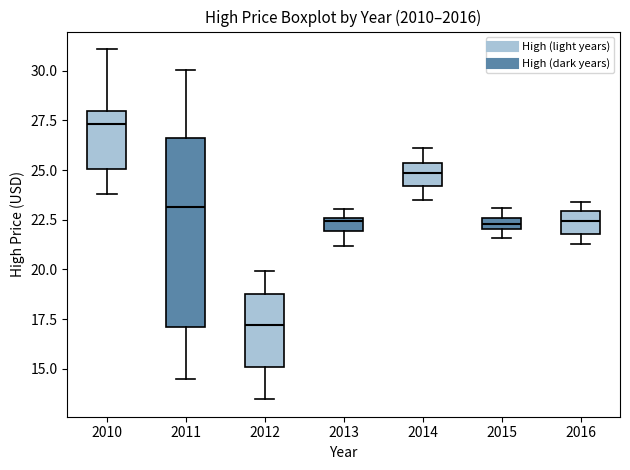

Which box's median line is the lowest?

2012